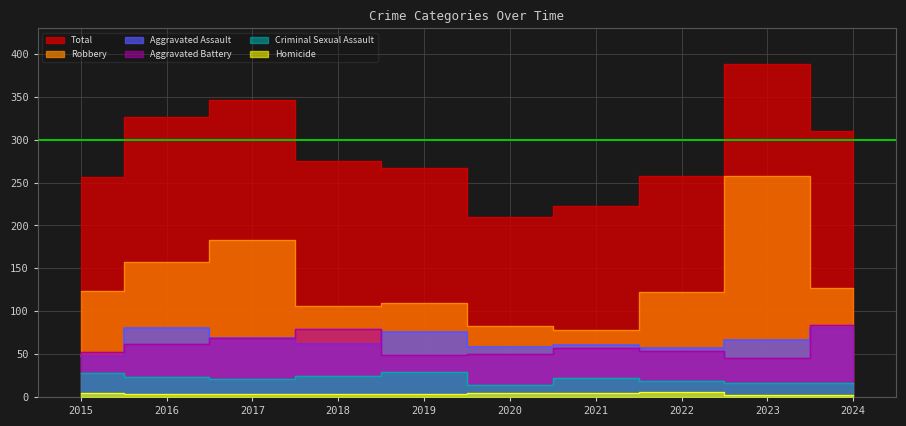

Reading right to left, transcribe all the data shown in this chart.

Aggravated Assault: 2024=81	2023=67	2022=57	2021=61	2020=58	2019=76	2018=62	2017=69	2016=81	2015=48
Aggravated Battery: 2024=84	2023=45	2022=54	2021=57	2020=50	2019=49	2018=79	2017=69	2016=62	2015=52
Criminal Sexual Assault: 2024=16	2023=16	2022=19	2021=22	2020=14	2019=29	2018=24	2017=21	2016=23	2015=28
Homicide: 2024=2	2023=2	2022=6	2021=5	2020=5	2019=4	2018=4	2017=4	2016=4	2015=5
Robbery: 2024=127	2023=258	2022=122	2021=78	2020=83	2019=109	2018=106	2017=183	2016=157	2015=123
Total: 2024=310	2023=388	2022=258	2021=223	2020=210	2019=267	2018=275	2017=346	2016=327	2015=256